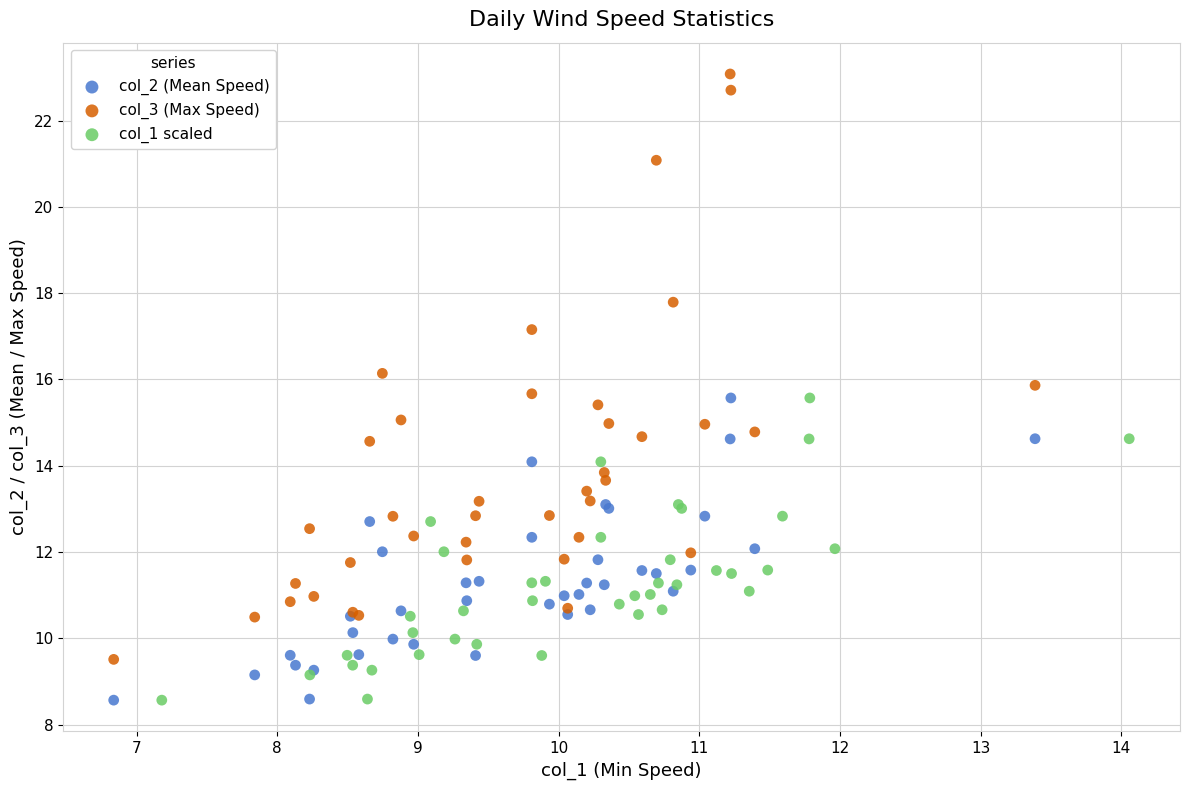

Which series has the largest Y range (max minus min)?

col_3 (Max Speed)